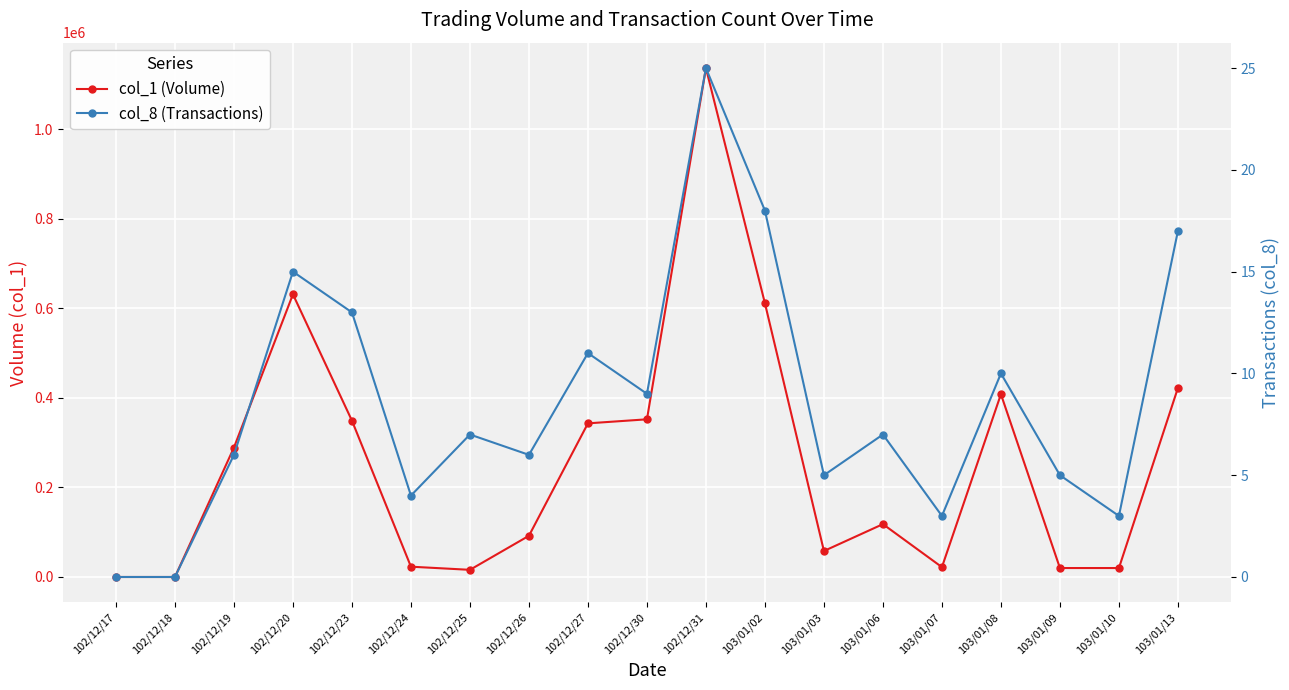

How many data points in col_8 (Transactions) are less than 7?

9